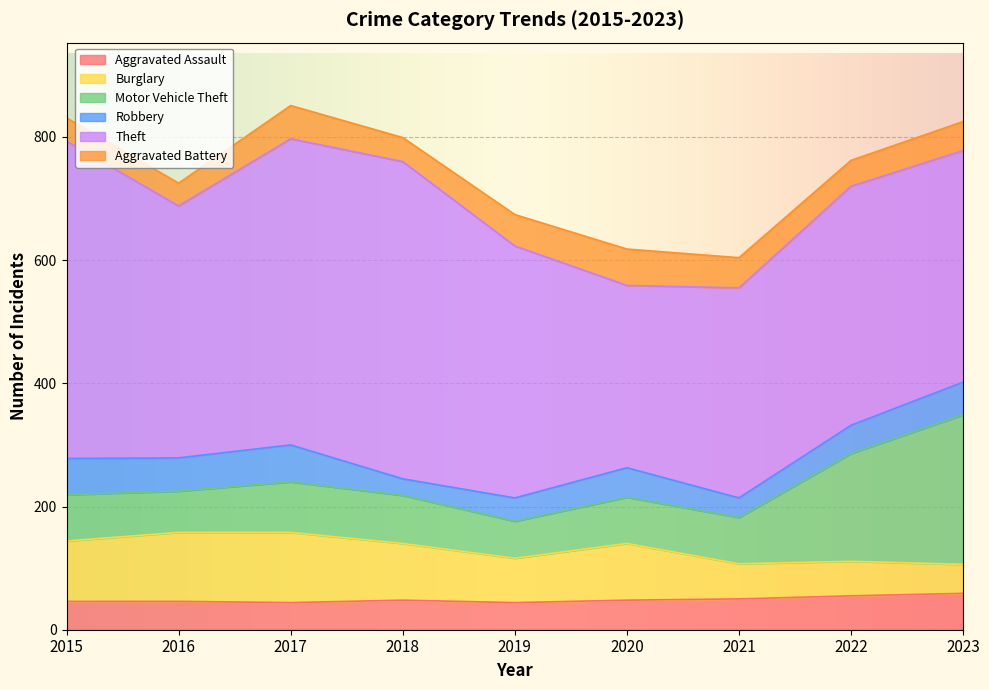

Is the value of Robbery at 2016 greater than the value of Aggravated Battery at 2020?

No